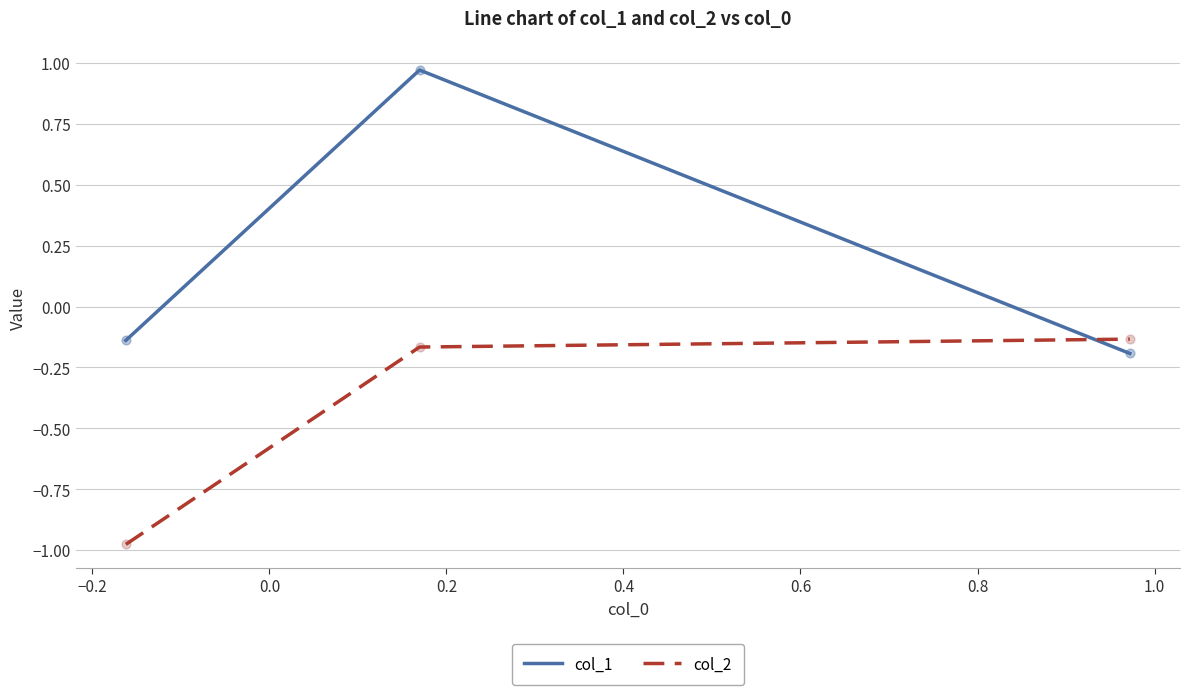

Which series has the largest range (max minus min)?

col_1